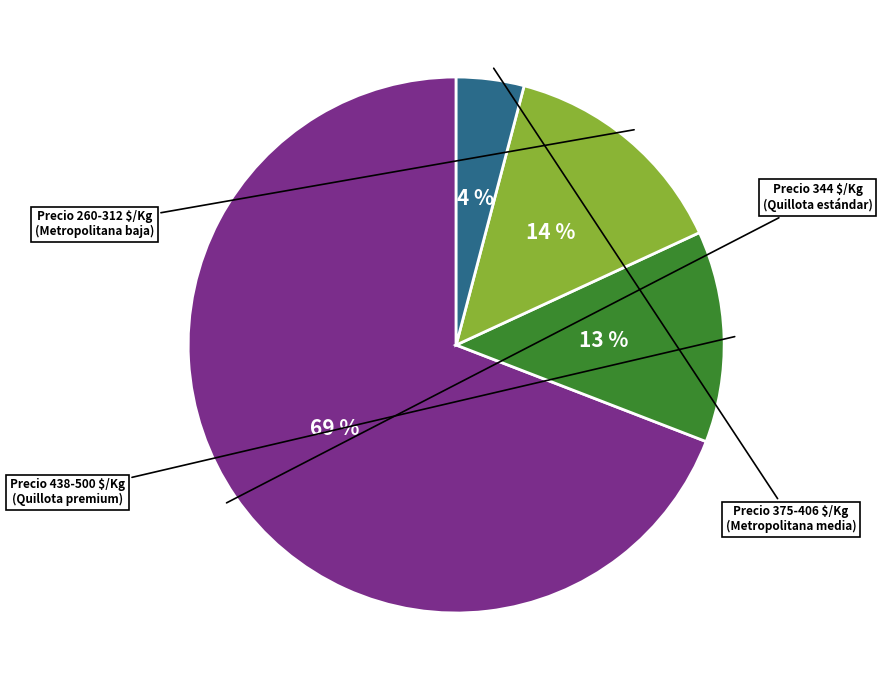

Does any single category account for the majority?

Yes